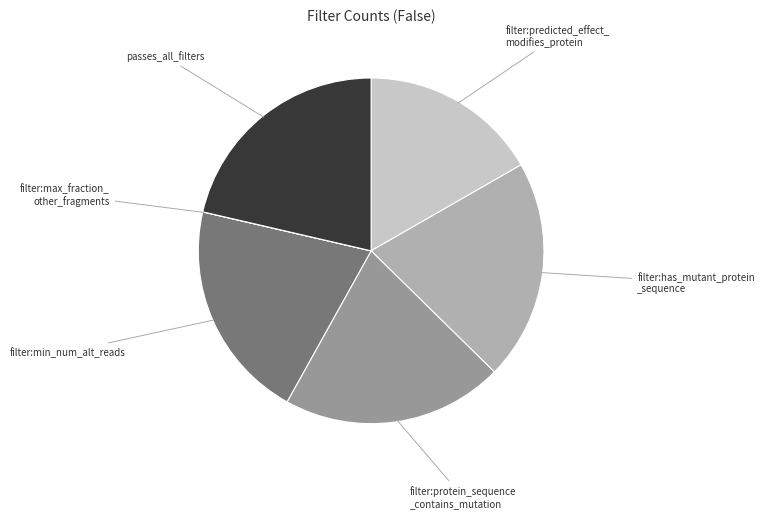

Is there a majority slice in this chart?

No